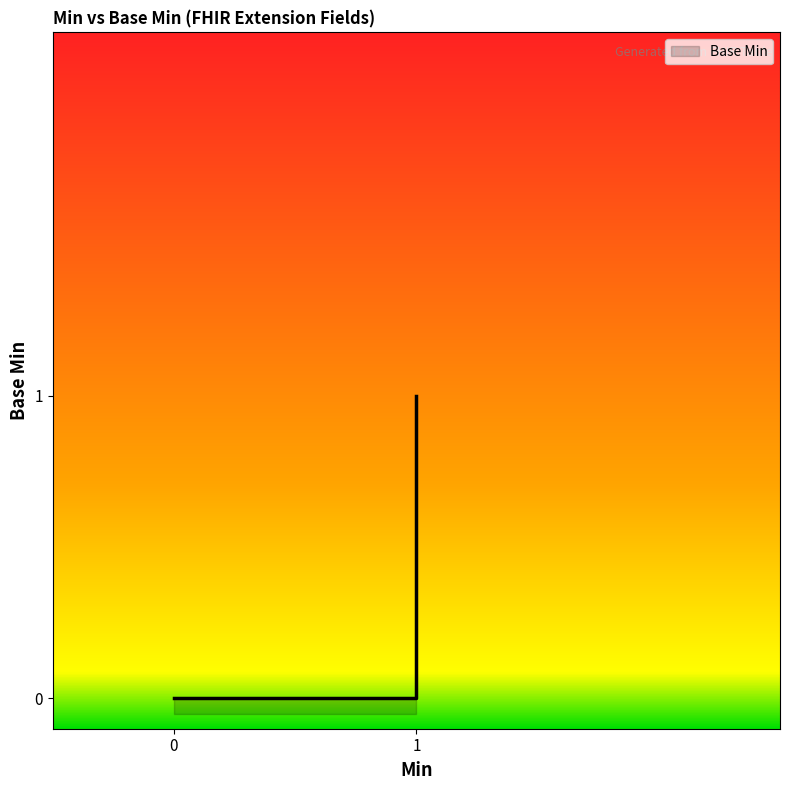

Reading left to right, list all the values displayed in this chart.

0	0	0	1	0